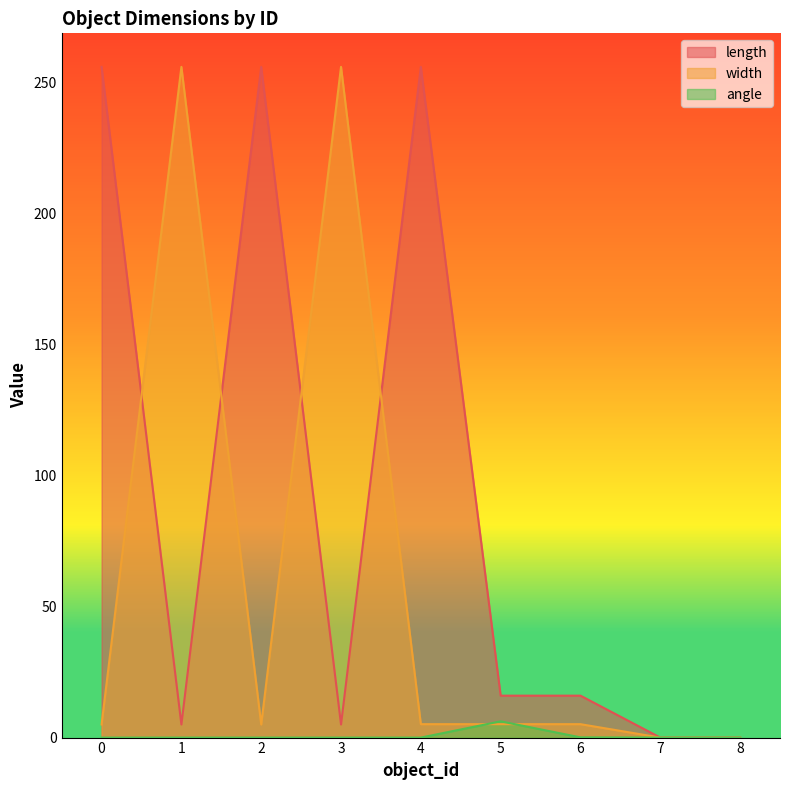

What is the value of the length point at the 1st from the left?

256.0